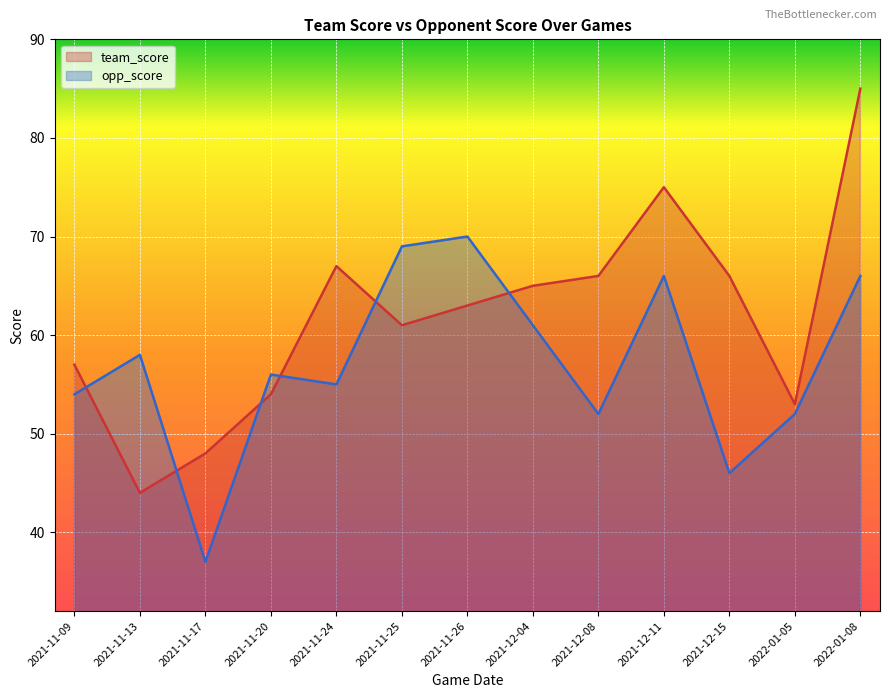

How many series are shown in this chart?

2